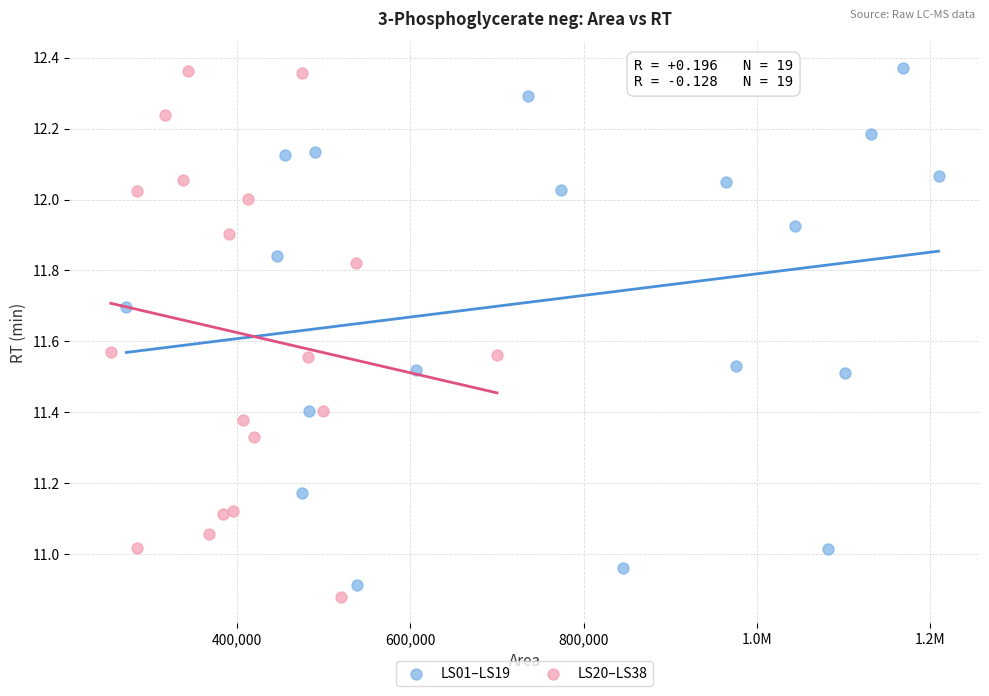

What are all the series names shown in the legend?

LS01–LS19, LS20–LS38